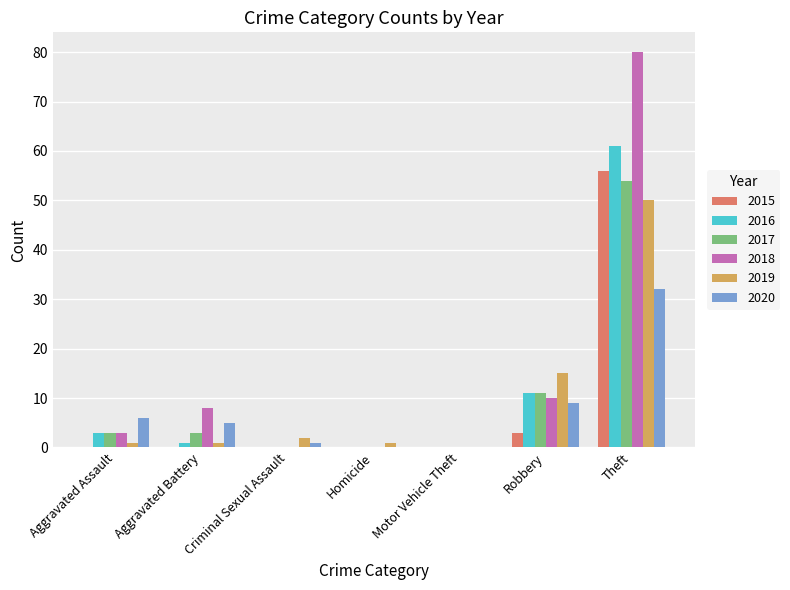

The 2018 series shows 3 at Aggravated Assault. True or false?

True